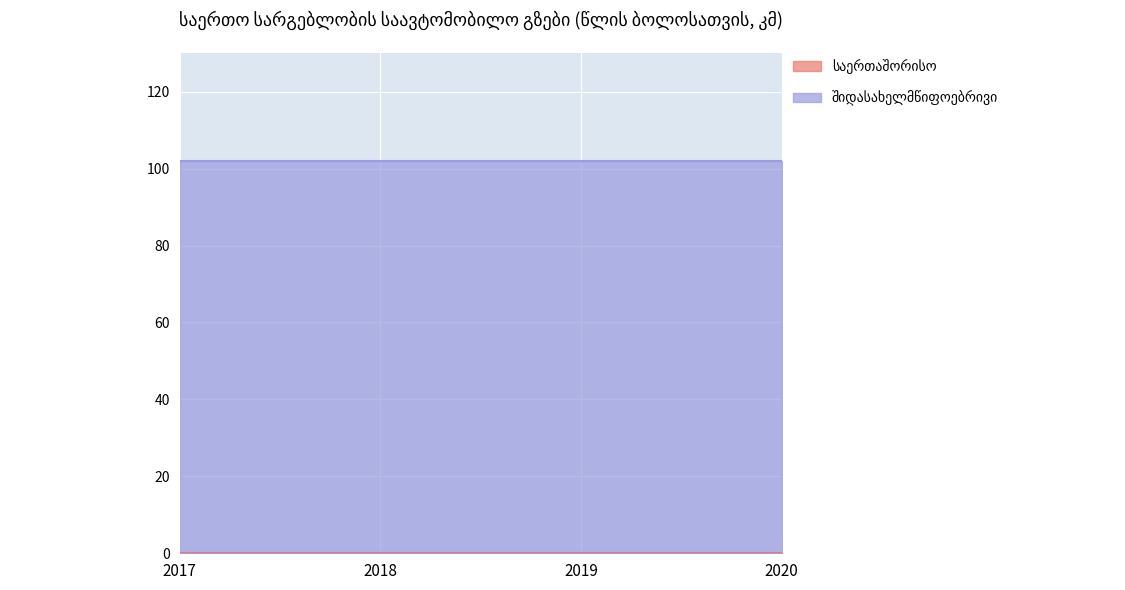

How many lines are shown in the chart?

2